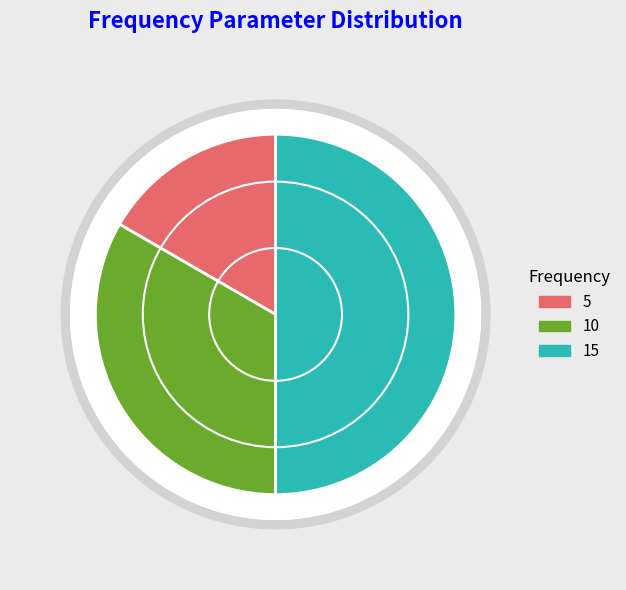

Which category has the smallest portion of the pie?

5